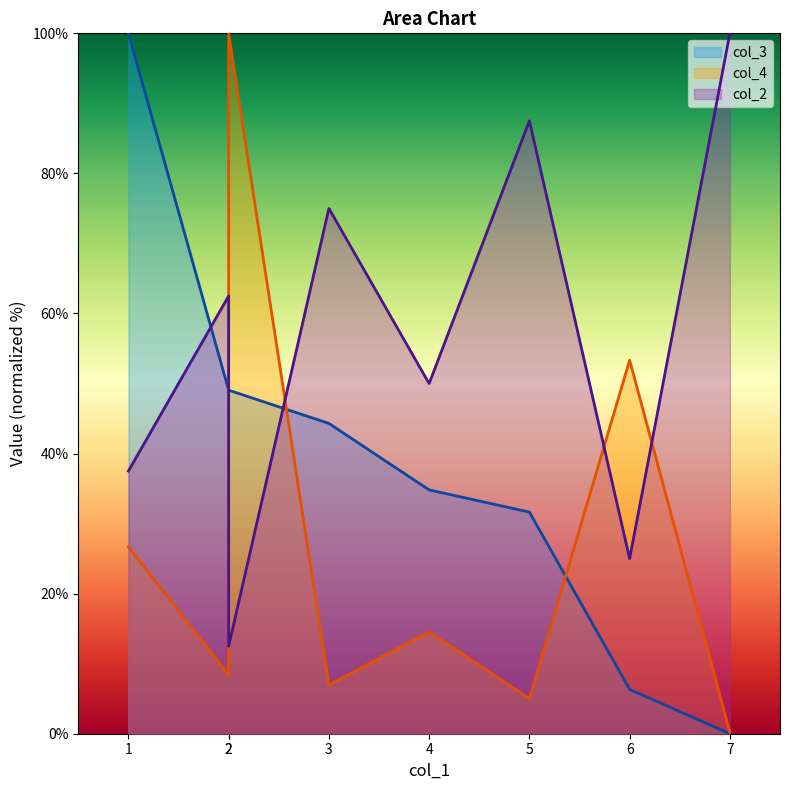

What value does the col_3 series have at 5?

31.6